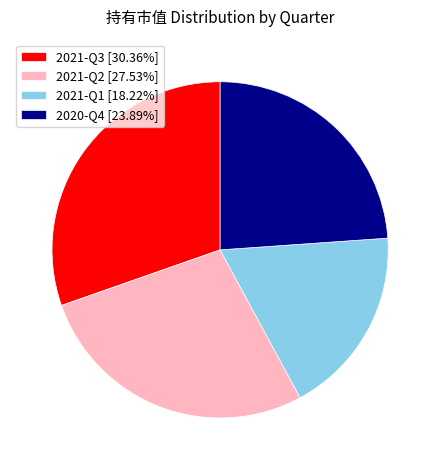

Is the sum of 2020-Q4 [23.89%] and 2021-Q3 [30.36%] greater than half?

Yes